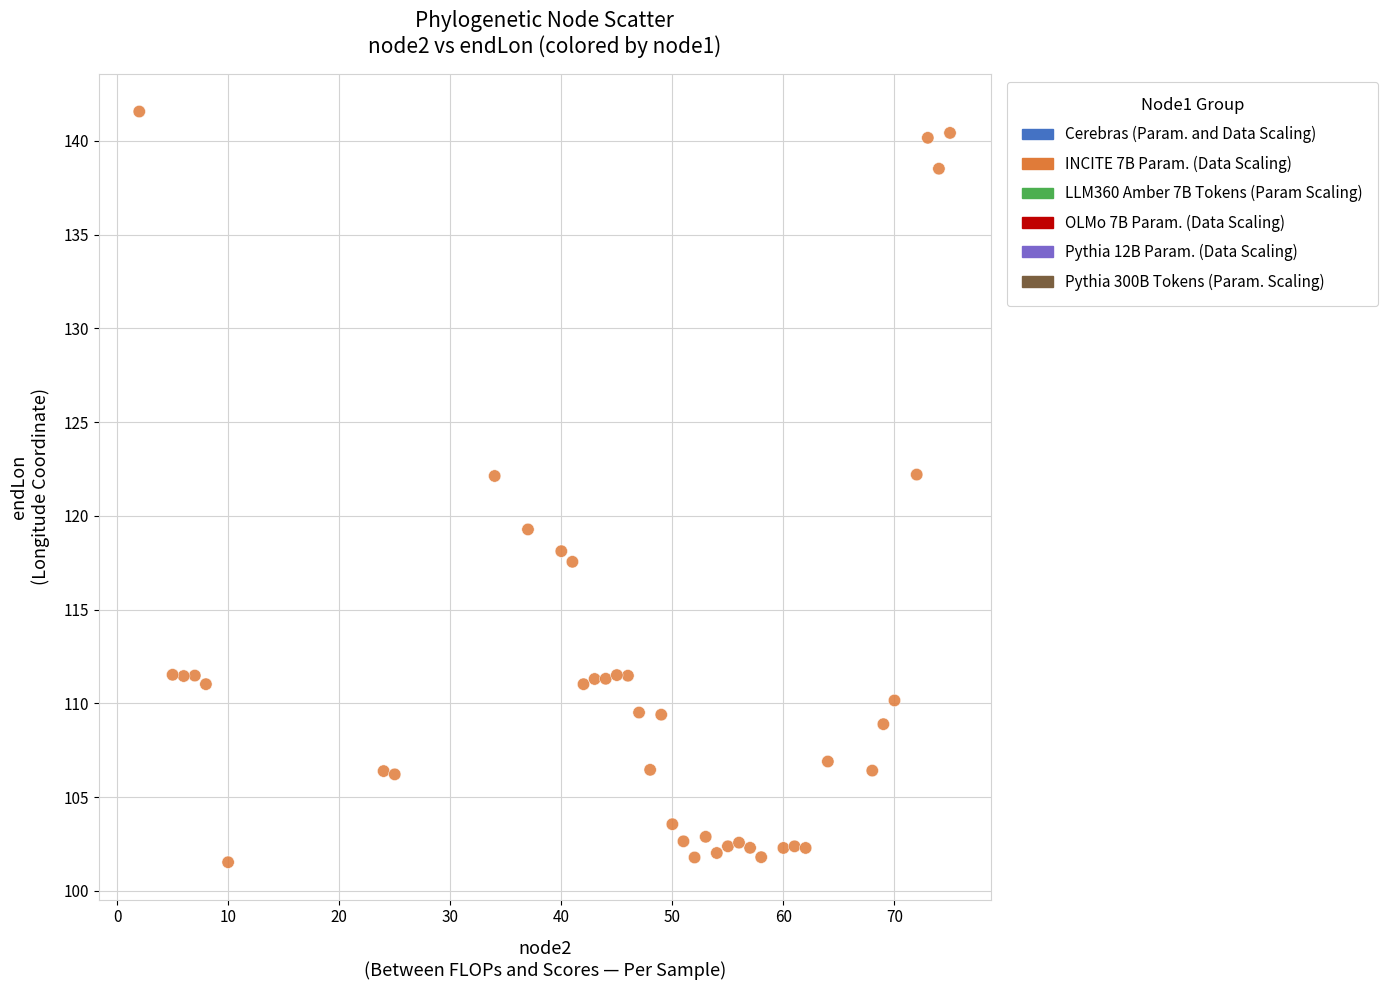

What is the range of Y values (max minus min)?

40.0